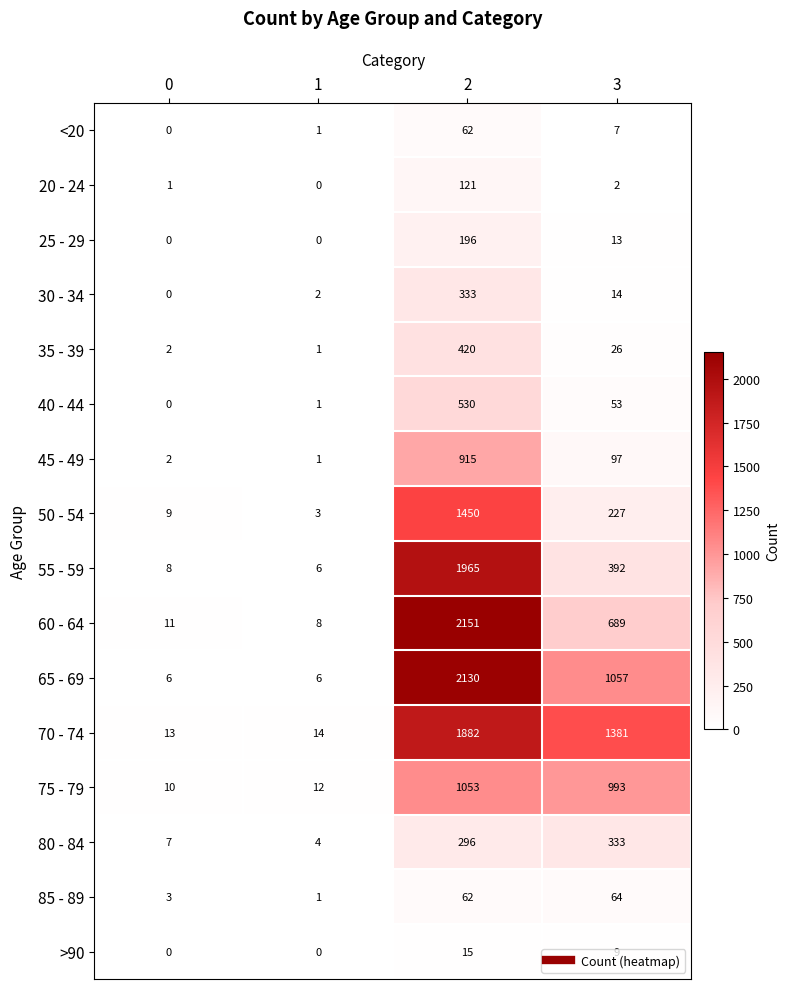

Where is 55 - 59 nearest to the value 985?

3